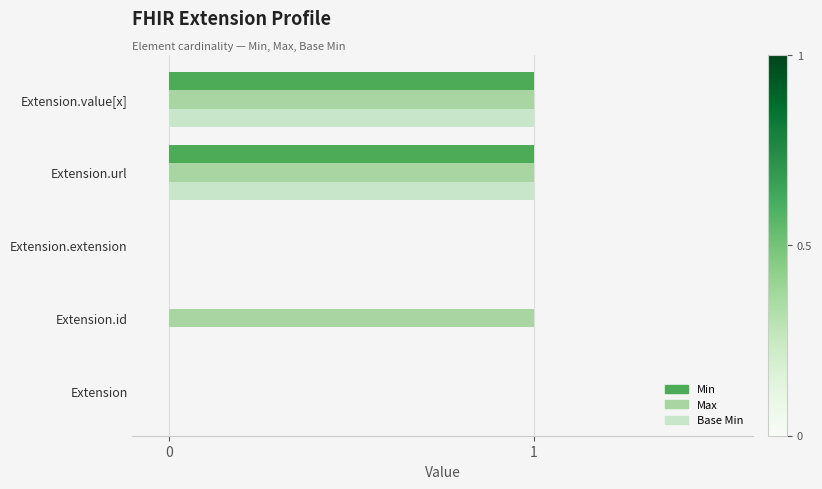

Which series has the largest total across all categories?

Max